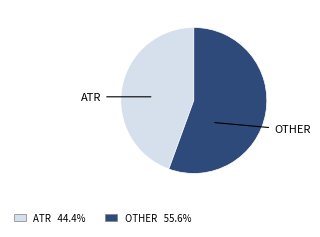

Combined, do OTHER and ATR account for over 50%?

Yes